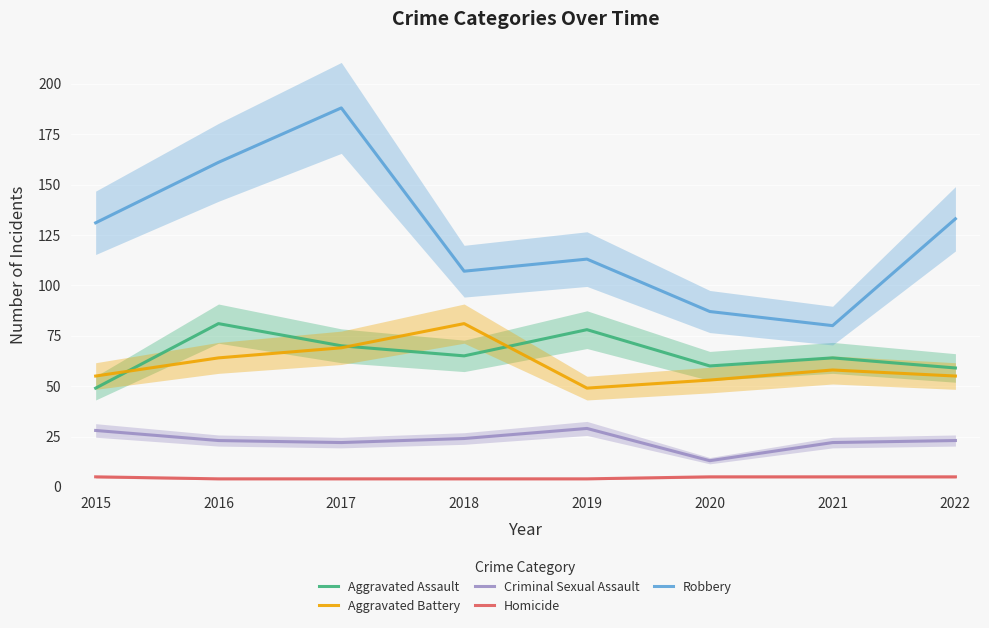

Between 2015 and 2021, which series saw the biggest shift?

Robbery